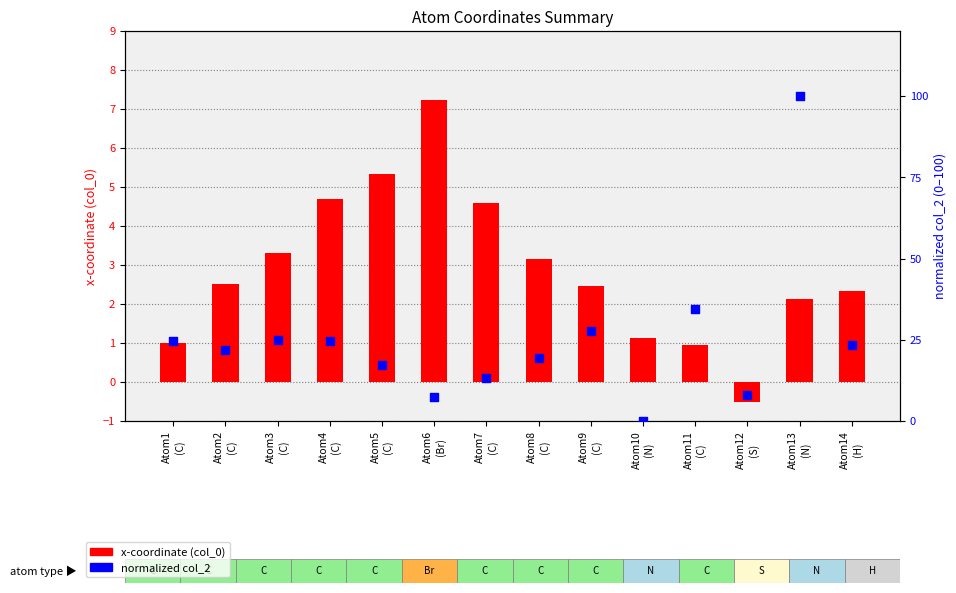

Which series contains the lowest Y value?

col_0 (x-coord)